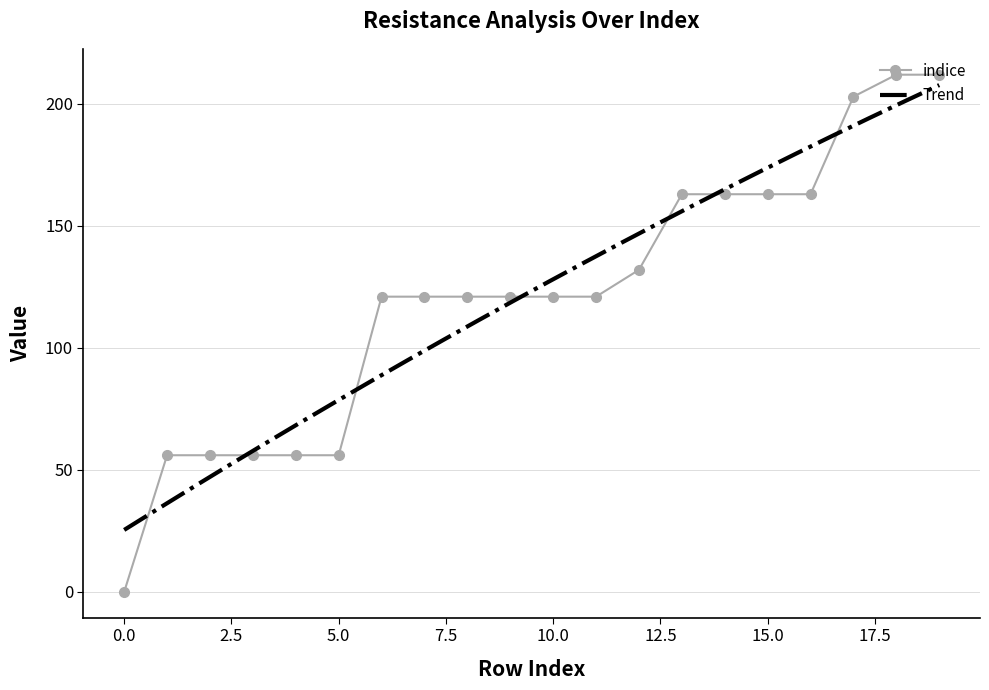

The value of indice at 0.0 is 131. True or false?

False